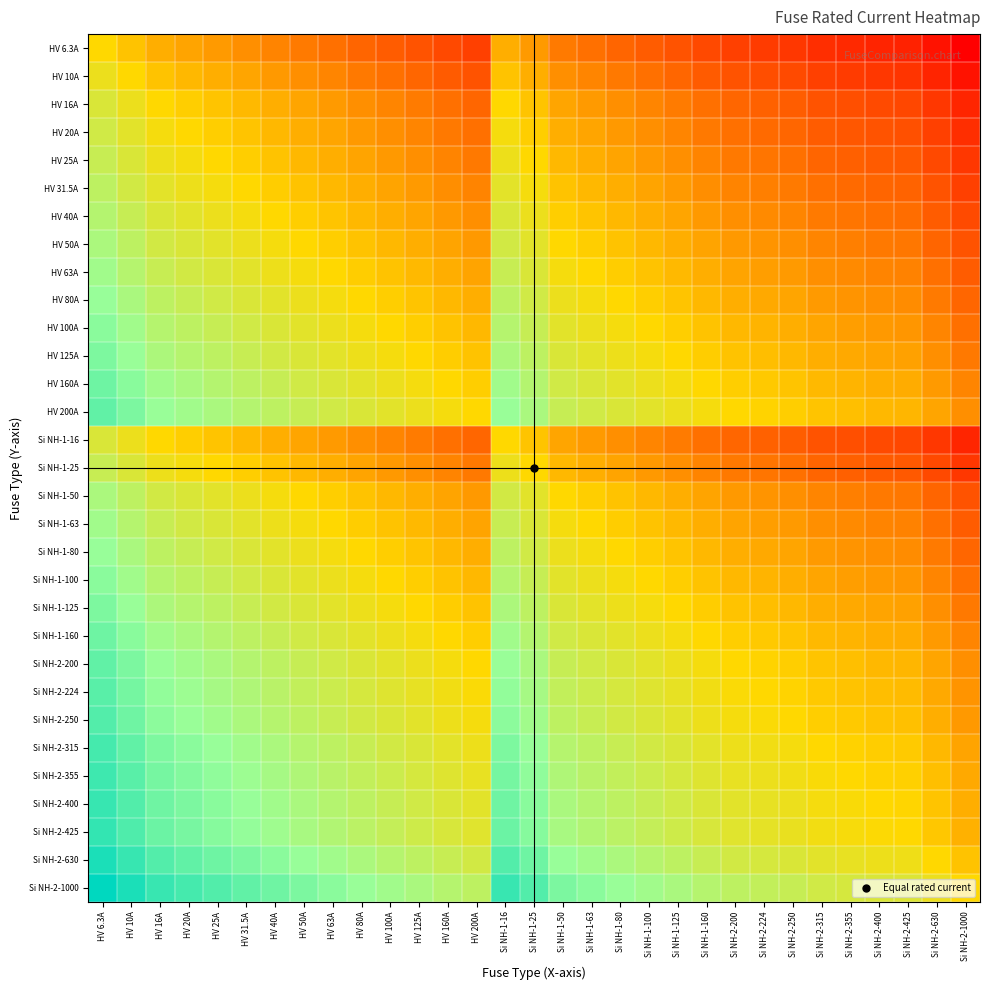

Reading left to right, extract all data points from this chart.

HV 6.3A: HV 6.3A=0.0	HV 10A=-0.2	HV 16A=-0.4	HV 20A=-0.5	HV 25A=-0.6	HV 31.5A=-0.7	HV 40A=-0.8	HV 50A=-0.9	HV 63A=-1.0	HV 80A=-1.1	HV 100A=-1.2	HV 125A=-1.3	HV 160A=-1.4	HV 200A=-1.5	Si NH-1-16=-0.4	Si NH-1-25=-0.6	Si NH-1-50=-0.9	Si NH-1-63=-1.0	Si NH-1-80=-1.1	Si NH-1-100=-1.2	Si NH-1-125=-1.3	Si NH-1-160=-1.4	Si NH-2-200=-1.5	Si NH-2-224=-1.6	Si NH-2-250=-1.6	Si NH-2-315=-1.7	Si NH-2-355=-1.8	Si NH-2-400=-1.8	Si NH-2-425=-1.8	Si NH-2-630=-2.0	Si NH-2-1000=-2.2
HV 10A: HV 6.3A=0.2	HV 10A=0.0	HV 16A=-0.2	HV 20A=-0.3	HV 25A=-0.4	HV 31.5A=-0.5	HV 40A=-0.6	HV 50A=-0.7	HV 63A=-0.8	HV 80A=-0.9	HV 100A=-1.0	HV 125A=-1.1	HV 160A=-1.2	HV 200A=-1.3	Si NH-1-16=-0.2	Si NH-1-25=-0.4	Si NH-1-50=-0.7	Si NH-1-63=-0.8	Si NH-1-80=-0.9	Si NH-1-100=-1.0	Si NH-1-125=-1.1	Si NH-1-160=-1.2	Si NH-2-200=-1.3	Si NH-2-224=-1.4	Si NH-2-250=-1.4	Si NH-2-315=-1.5	Si NH-2-355=-1.6	Si NH-2-400=-1.6	Si NH-2-425=-1.6	Si NH-2-630=-1.8	Si NH-2-1000=-2.0
HV 16A: HV 6.3A=0.4	HV 10A=0.2	HV 16A=0.0	HV 20A=-0.1	HV 25A=-0.2	HV 31.5A=-0.3	HV 40A=-0.4	HV 50A=-0.5	HV 63A=-0.6	HV 80A=-0.7	HV 100A=-0.8	HV 125A=-0.9	HV 160A=-1.0	HV 200A=-1.1	Si NH-1-16=0.0	Si NH-1-25=-0.2	Si NH-1-50=-0.5	Si NH-1-63=-0.6	Si NH-1-80=-0.7	Si NH-1-100=-0.8	Si NH-1-125=-0.9	Si NH-1-160=-1.0	Si NH-2-200=-1.1	Si NH-2-224=-1.1	Si NH-2-250=-1.2	Si NH-2-315=-1.3	Si NH-2-355=-1.3	Si NH-2-400=-1.4	Si NH-2-425=-1.4	Si NH-2-630=-1.6	Si NH-2-1000=-1.8
HV 20A: HV 6.3A=0.5	HV 10A=0.3	HV 16A=0.1	HV 20A=0.0	HV 25A=-0.1	HV 31.5A=-0.2	HV 40A=-0.3	HV 50A=-0.4	HV 63A=-0.5	HV 80A=-0.6	HV 100A=-0.7	HV 125A=-0.8	HV 160A=-0.9	HV 200A=-1.0	Si NH-1-16=0.1	Si NH-1-25=-0.1	Si NH-1-50=-0.4	Si NH-1-63=-0.5	Si NH-1-80=-0.6	Si NH-1-100=-0.7	Si NH-1-125=-0.8	Si NH-1-160=-0.9	Si NH-2-200=-1.0	Si NH-2-224=-1.0	Si NH-2-250=-1.1	Si NH-2-315=-1.2	Si NH-2-355=-1.2	Si NH-2-400=-1.3	Si NH-2-425=-1.3	Si NH-2-630=-1.5	Si NH-2-1000=-1.7
HV 25A: HV 6.3A=0.6	HV 10A=0.4	HV 16A=0.2	HV 20A=0.1	HV 25A=0.0	HV 31.5A=-0.1	HV 40A=-0.2	HV 50A=-0.3	HV 63A=-0.4	HV 80A=-0.5	HV 100A=-0.6	HV 125A=-0.7	HV 160A=-0.8	HV 200A=-0.9	Si NH-1-16=0.2	Si NH-1-25=0.0	Si NH-1-50=-0.3	Si NH-1-63=-0.4	Si NH-1-80=-0.5	Si NH-1-100=-0.6	Si NH-1-125=-0.7	Si NH-1-160=-0.8	Si NH-2-200=-0.9	Si NH-2-224=-1.0	Si NH-2-250=-1.0	Si NH-2-315=-1.1	Si NH-2-355=-1.2	Si NH-2-400=-1.2	Si NH-2-425=-1.2	Si NH-2-630=-1.4	Si NH-2-1000=-1.6
HV 31.5A: HV 6.3A=0.7	HV 10A=0.5	HV 16A=0.3	HV 20A=0.2	HV 25A=0.1	HV 31.5A=0.0	HV 40A=-0.1	HV 50A=-0.2	HV 63A=-0.3	HV 80A=-0.4	HV 100A=-0.5	HV 125A=-0.6	HV 160A=-0.7	HV 200A=-0.8	Si NH-1-16=0.3	Si NH-1-25=0.1	Si NH-1-50=-0.2	Si NH-1-63=-0.3	Si NH-1-80=-0.4	Si NH-1-100=-0.5	Si NH-1-125=-0.6	Si NH-1-160=-0.7	Si NH-2-200=-0.8	Si NH-2-224=-0.9	Si NH-2-250=-0.9	Si NH-2-315=-1.0	Si NH-2-355=-1.1	Si NH-2-400=-1.1	Si NH-2-425=-1.1	Si NH-2-630=-1.3	Si NH-2-1000=-1.5
HV 40A: HV 6.3A=0.8	HV 10A=0.6	HV 16A=0.4	HV 20A=0.3	HV 25A=0.2	HV 31.5A=0.1	HV 40A=0.0	HV 50A=-0.1	HV 63A=-0.2	HV 80A=-0.3	HV 100A=-0.4	HV 125A=-0.5	HV 160A=-0.6	HV 200A=-0.7	Si NH-1-16=0.4	Si NH-1-25=0.2	Si NH-1-50=-0.1	Si NH-1-63=-0.2	Si NH-1-80=-0.3	Si NH-1-100=-0.4	Si NH-1-125=-0.5	Si NH-1-160=-0.6	Si NH-2-200=-0.7	Si NH-2-224=-0.7	Si NH-2-250=-0.8	Si NH-2-315=-0.9	Si NH-2-355=-0.9	Si NH-2-400=-1.0	Si NH-2-425=-1.0	Si NH-2-630=-1.2	Si NH-2-1000=-1.4
HV 50A: HV 6.3A=0.9	HV 10A=0.7	HV 16A=0.5	HV 20A=0.4	HV 25A=0.3	HV 31.5A=0.2	HV 40A=0.1	HV 50A=0.0	HV 63A=-0.1	HV 80A=-0.2	HV 100A=-0.3	HV 125A=-0.4	HV 160A=-0.5	HV 200A=-0.6	Si NH-1-16=0.5	Si NH-1-25=0.3	Si NH-1-50=0.0	Si NH-1-63=-0.1	Si NH-1-80=-0.2	Si NH-1-100=-0.3	Si NH-1-125=-0.4	Si NH-1-160=-0.5	Si NH-2-200=-0.6	Si NH-2-224=-0.7	Si NH-2-250=-0.7	Si NH-2-315=-0.8	Si NH-2-355=-0.9	Si NH-2-400=-0.9	Si NH-2-425=-0.9	Si NH-2-630=-1.1	Si NH-2-1000=-1.3
HV 63A: HV 6.3A=1.0	HV 10A=0.8	HV 16A=0.6	HV 20A=0.5	HV 25A=0.4	HV 31.5A=0.3	HV 40A=0.2	HV 50A=0.1	HV 63A=0.0	HV 80A=-0.1	HV 100A=-0.2	HV 125A=-0.3	HV 160A=-0.4	HV 200A=-0.5	Si NH-1-16=0.6	Si NH-1-25=0.4	Si NH-1-50=0.1	Si NH-1-63=0.0	Si NH-1-80=-0.1	Si NH-1-100=-0.2	Si NH-1-125=-0.3	Si NH-1-160=-0.4	Si NH-2-200=-0.5	Si NH-2-224=-0.6	Si NH-2-250=-0.6	Si NH-2-315=-0.7	Si NH-2-355=-0.8	Si NH-2-400=-0.8	Si NH-2-425=-0.8	Si NH-2-630=-1.0	Si NH-2-1000=-1.2
HV 80A: HV 6.3A=1.1	HV 10A=0.9	HV 16A=0.7	HV 20A=0.6	HV 25A=0.5	HV 31.5A=0.4	HV 40A=0.3	HV 50A=0.2	HV 63A=0.1	HV 80A=0.0	HV 100A=-0.1	HV 125A=-0.2	HV 160A=-0.3	HV 200A=-0.4	Si NH-1-16=0.7	Si NH-1-25=0.5	Si NH-1-50=0.2	Si NH-1-63=0.1	Si NH-1-80=0.0	Si NH-1-100=-0.1	Si NH-1-125=-0.2	Si NH-1-160=-0.3	Si NH-2-200=-0.4	Si NH-2-224=-0.4	Si NH-2-250=-0.5	Si NH-2-315=-0.6	Si NH-2-355=-0.6	Si NH-2-400=-0.7	Si NH-2-425=-0.7	Si NH-2-630=-0.9	Si NH-2-1000=-1.1
HV 100A: HV 6.3A=1.2	HV 10A=1.0	HV 16A=0.8	HV 20A=0.7	HV 25A=0.6	HV 31.5A=0.5	HV 40A=0.4	HV 50A=0.3	HV 63A=0.2	HV 80A=0.1	HV 100A=0.0	HV 125A=-0.1	HV 160A=-0.2	HV 200A=-0.3	Si NH-1-16=0.8	Si NH-1-25=0.6	Si NH-1-50=0.3	Si NH-1-63=0.2	Si NH-1-80=0.1	Si NH-1-100=0.0	Si NH-1-125=-0.1	Si NH-1-160=-0.2	Si NH-2-200=-0.3	Si NH-2-224=-0.4	Si NH-2-250=-0.4	Si NH-2-315=-0.5	Si NH-2-355=-0.6	Si NH-2-400=-0.6	Si NH-2-425=-0.6	Si NH-2-630=-0.8	Si NH-2-1000=-1.0
HV 125A: HV 6.3A=1.3	HV 10A=1.1	HV 16A=0.9	HV 20A=0.8	HV 25A=0.7	HV 31.5A=0.6	HV 40A=0.5	HV 50A=0.4	HV 63A=0.3	HV 80A=0.2	HV 100A=0.1	HV 125A=0.0	HV 160A=-0.1	HV 200A=-0.2	Si NH-1-16=0.9	Si NH-1-25=0.7	Si NH-1-50=0.4	Si NH-1-63=0.3	Si NH-1-80=0.2	Si NH-1-100=0.1	Si NH-1-125=0.0	Si NH-1-160=-0.1	Si NH-2-200=-0.2	Si NH-2-224=-0.3	Si NH-2-250=-0.3	Si NH-2-315=-0.4	Si NH-2-355=-0.5	Si NH-2-400=-0.5	Si NH-2-425=-0.5	Si NH-2-630=-0.7	Si NH-2-1000=-0.9
HV 160A: HV 6.3A=1.4	HV 10A=1.2	HV 16A=1.0	HV 20A=0.9	HV 25A=0.8	HV 31.5A=0.7	HV 40A=0.6	HV 50A=0.5	HV 63A=0.4	HV 80A=0.3	HV 100A=0.2	HV 125A=0.1	HV 160A=0.0	HV 200A=-0.1	Si NH-1-16=1.0	Si NH-1-25=0.8	Si NH-1-50=0.5	Si NH-1-63=0.4	Si NH-1-80=0.3	Si NH-1-100=0.2	Si NH-1-125=0.1	Si NH-1-160=0.0	Si NH-2-200=-0.1	Si NH-2-224=-0.1	Si NH-2-250=-0.2	Si NH-2-315=-0.3	Si NH-2-355=-0.3	Si NH-2-400=-0.4	Si NH-2-425=-0.4	Si NH-2-630=-0.6	Si NH-2-1000=-0.8
HV 200A: HV 6.3A=1.5	HV 10A=1.3	HV 16A=1.1	HV 20A=1.0	HV 25A=0.9	HV 31.5A=0.8	HV 40A=0.7	HV 50A=0.6	HV 63A=0.5	HV 80A=0.4	HV 100A=0.3	HV 125A=0.2	HV 160A=0.1	HV 200A=0.0	Si NH-1-16=1.1	Si NH-1-25=0.9	Si NH-1-50=0.6	Si NH-1-63=0.5	Si NH-1-80=0.4	Si NH-1-100=0.3	Si NH-1-125=0.2	Si NH-1-160=0.1	Si NH-2-200=0.0	Si NH-2-224=-0.0	Si NH-2-250=-0.1	Si NH-2-315=-0.2	Si NH-2-355=-0.2	Si NH-2-400=-0.3	Si NH-2-425=-0.3	Si NH-2-630=-0.5	Si NH-2-1000=-0.7
Si NH-1-16: HV 6.3A=0.4	HV 10A=0.2	HV 16A=0.0	HV 20A=-0.1	HV 25A=-0.2	HV 31.5A=-0.3	HV 40A=-0.4	HV 50A=-0.5	HV 63A=-0.6	HV 80A=-0.7	HV 100A=-0.8	HV 125A=-0.9	HV 160A=-1.0	HV 200A=-1.1	Si NH-1-16=0.0	Si NH-1-25=-0.2	Si NH-1-50=-0.5	Si NH-1-63=-0.6	Si NH-1-80=-0.7	Si NH-1-100=-0.8	Si NH-1-125=-0.9	Si NH-1-160=-1.0	Si NH-2-200=-1.1	Si NH-2-224=-1.1	Si NH-2-250=-1.2	Si NH-2-315=-1.3	Si NH-2-355=-1.3	Si NH-2-400=-1.4	Si NH-2-425=-1.4	Si NH-2-630=-1.6	Si NH-2-1000=-1.8
Si NH-1-25: HV 6.3A=0.6	HV 10A=0.4	HV 16A=0.2	HV 20A=0.1	HV 25A=0.0	HV 31.5A=-0.1	HV 40A=-0.2	HV 50A=-0.3	HV 63A=-0.4	HV 80A=-0.5	HV 100A=-0.6	HV 125A=-0.7	HV 160A=-0.8	HV 200A=-0.9	Si NH-1-16=0.2	Si NH-1-25=0.0	Si NH-1-50=-0.3	Si NH-1-63=-0.4	Si NH-1-80=-0.5	Si NH-1-100=-0.6	Si NH-1-125=-0.7	Si NH-1-160=-0.8	Si NH-2-200=-0.9	Si NH-2-224=-1.0	Si NH-2-250=-1.0	Si NH-2-315=-1.1	Si NH-2-355=-1.2	Si NH-2-400=-1.2	Si NH-2-425=-1.2	Si NH-2-630=-1.4	Si NH-2-1000=-1.6
Si NH-1-50: HV 6.3A=0.9	HV 10A=0.7	HV 16A=0.5	HV 20A=0.4	HV 25A=0.3	HV 31.5A=0.2	HV 40A=0.1	HV 50A=0.0	HV 63A=-0.1	HV 80A=-0.2	HV 100A=-0.3	HV 125A=-0.4	HV 160A=-0.5	HV 200A=-0.6	Si NH-1-16=0.5	Si NH-1-25=0.3	Si NH-1-50=0.0	Si NH-1-63=-0.1	Si NH-1-80=-0.2	Si NH-1-100=-0.3	Si NH-1-125=-0.4	Si NH-1-160=-0.5	Si NH-2-200=-0.6	Si NH-2-224=-0.7	Si NH-2-250=-0.7	Si NH-2-315=-0.8	Si NH-2-355=-0.9	Si NH-2-400=-0.9	Si NH-2-425=-0.9	Si NH-2-630=-1.1	Si NH-2-1000=-1.3
Si NH-1-63: HV 6.3A=1.0	HV 10A=0.8	HV 16A=0.6	HV 20A=0.5	HV 25A=0.4	HV 31.5A=0.3	HV 40A=0.2	HV 50A=0.1	HV 63A=0.0	HV 80A=-0.1	HV 100A=-0.2	HV 125A=-0.3	HV 160A=-0.4	HV 200A=-0.5	Si NH-1-16=0.6	Si NH-1-25=0.4	Si NH-1-50=0.1	Si NH-1-63=0.0	Si NH-1-80=-0.1	Si NH-1-100=-0.2	Si NH-1-125=-0.3	Si NH-1-160=-0.4	Si NH-2-200=-0.5	Si NH-2-224=-0.6	Si NH-2-250=-0.6	Si NH-2-315=-0.7	Si NH-2-355=-0.8	Si NH-2-400=-0.8	Si NH-2-425=-0.8	Si NH-2-630=-1.0	Si NH-2-1000=-1.2
Si NH-1-80: HV 6.3A=1.1	HV 10A=0.9	HV 16A=0.7	HV 20A=0.6	HV 25A=0.5	HV 31.5A=0.4	HV 40A=0.3	HV 50A=0.2	HV 63A=0.1	HV 80A=0.0	HV 100A=-0.1	HV 125A=-0.2	HV 160A=-0.3	HV 200A=-0.4	Si NH-1-16=0.7	Si NH-1-25=0.5	Si NH-1-50=0.2	Si NH-1-63=0.1	Si NH-1-80=0.0	Si NH-1-100=-0.1	Si NH-1-125=-0.2	Si NH-1-160=-0.3	Si NH-2-200=-0.4	Si NH-2-224=-0.4	Si NH-2-250=-0.5	Si NH-2-315=-0.6	Si NH-2-355=-0.6	Si NH-2-400=-0.7	Si NH-2-425=-0.7	Si NH-2-630=-0.9	Si NH-2-1000=-1.1
Si NH-1-100: HV 6.3A=1.2	HV 10A=1.0	HV 16A=0.8	HV 20A=0.7	HV 25A=0.6	HV 31.5A=0.5	HV 40A=0.4	HV 50A=0.3	HV 63A=0.2	HV 80A=0.1	HV 100A=0.0	HV 125A=-0.1	HV 160A=-0.2	HV 200A=-0.3	Si NH-1-16=0.8	Si NH-1-25=0.6	Si NH-1-50=0.3	Si NH-1-63=0.2	Si NH-1-80=0.1	Si NH-1-100=0.0	Si NH-1-125=-0.1	Si NH-1-160=-0.2	Si NH-2-200=-0.3	Si NH-2-224=-0.4	Si NH-2-250=-0.4	Si NH-2-315=-0.5	Si NH-2-355=-0.6	Si NH-2-400=-0.6	Si NH-2-425=-0.6	Si NH-2-630=-0.8	Si NH-2-1000=-1.0
Si NH-1-125: HV 6.3A=1.3	HV 10A=1.1	HV 16A=0.9	HV 20A=0.8	HV 25A=0.7	HV 31.5A=0.6	HV 40A=0.5	HV 50A=0.4	HV 63A=0.3	HV 80A=0.2	HV 100A=0.1	HV 125A=0.0	HV 160A=-0.1	HV 200A=-0.2	Si NH-1-16=0.9	Si NH-1-25=0.7	Si NH-1-50=0.4	Si NH-1-63=0.3	Si NH-1-80=0.2	Si NH-1-100=0.1	Si NH-1-125=0.0	Si NH-1-160=-0.1	Si NH-2-200=-0.2	Si NH-2-224=-0.3	Si NH-2-250=-0.3	Si NH-2-315=-0.4	Si NH-2-355=-0.5	Si NH-2-400=-0.5	Si NH-2-425=-0.5	Si NH-2-630=-0.7	Si NH-2-1000=-0.9
Si NH-1-160: HV 6.3A=1.4	HV 10A=1.2	HV 16A=1.0	HV 20A=0.9	HV 25A=0.8	HV 31.5A=0.7	HV 40A=0.6	HV 50A=0.5	HV 63A=0.4	HV 80A=0.3	HV 100A=0.2	HV 125A=0.1	HV 160A=0.0	HV 200A=-0.1	Si NH-1-16=1.0	Si NH-1-25=0.8	Si NH-1-50=0.5	Si NH-1-63=0.4	Si NH-1-80=0.3	Si NH-1-100=0.2	Si NH-1-125=0.1	Si NH-1-160=0.0	Si NH-2-200=-0.1	Si NH-2-224=-0.1	Si NH-2-250=-0.2	Si NH-2-315=-0.3	Si NH-2-355=-0.3	Si NH-2-400=-0.4	Si NH-2-425=-0.4	Si NH-2-630=-0.6	Si NH-2-1000=-0.8
Si NH-2-200: HV 6.3A=1.5	HV 10A=1.3	HV 16A=1.1	HV 20A=1.0	HV 25A=0.9	HV 31.5A=0.8	HV 40A=0.7	HV 50A=0.6	HV 63A=0.5	HV 80A=0.4	HV 100A=0.3	HV 125A=0.2	HV 160A=0.1	HV 200A=0.0	Si NH-1-16=1.1	Si NH-1-25=0.9	Si NH-1-50=0.6	Si NH-1-63=0.5	Si NH-1-80=0.4	Si NH-1-100=0.3	Si NH-1-125=0.2	Si NH-1-160=0.1	Si NH-2-200=0.0	Si NH-2-224=-0.0	Si NH-2-250=-0.1	Si NH-2-315=-0.2	Si NH-2-355=-0.2	Si NH-2-400=-0.3	Si NH-2-425=-0.3	Si NH-2-630=-0.5	Si NH-2-1000=-0.7
Si NH-2-224: HV 6.3A=1.6	HV 10A=1.4	HV 16A=1.1	HV 20A=1.0	HV 25A=1.0	HV 31.5A=0.9	HV 40A=0.7	HV 50A=0.7	HV 63A=0.6	HV 80A=0.4	HV 100A=0.4	HV 125A=0.3	HV 160A=0.1	HV 200A=0.0	Si NH-1-16=1.1	Si NH-1-25=1.0	Si NH-1-50=0.7	Si NH-1-63=0.6	Si NH-1-80=0.4	Si NH-1-100=0.4	Si NH-1-125=0.3	Si NH-1-160=0.1	Si NH-2-200=0.0	Si NH-2-224=0.0	Si NH-2-250=-0.0	Si NH-2-315=-0.1	Si NH-2-355=-0.2	Si NH-2-400=-0.3	Si NH-2-425=-0.3	Si NH-2-630=-0.4	Si NH-2-1000=-0.6
Si NH-2-250: HV 6.3A=1.6	HV 10A=1.4	HV 16A=1.2	HV 20A=1.1	HV 25A=1.0	HV 31.5A=0.9	HV 40A=0.8	HV 50A=0.7	HV 63A=0.6	HV 80A=0.5	HV 100A=0.4	HV 125A=0.3	HV 160A=0.2	HV 200A=0.1	Si NH-1-16=1.2	Si NH-1-25=1.0	Si NH-1-50=0.7	Si NH-1-63=0.6	Si NH-1-80=0.5	Si NH-1-100=0.4	Si NH-1-125=0.3	Si NH-1-160=0.2	Si NH-2-200=0.1	Si NH-2-224=0.0	Si NH-2-250=0.0	Si NH-2-315=-0.1	Si NH-2-355=-0.2	Si NH-2-400=-0.2	Si NH-2-425=-0.2	Si NH-2-630=-0.4	Si NH-2-1000=-0.6
Si NH-2-315: HV 6.3A=1.7	HV 10A=1.5	HV 16A=1.3	HV 20A=1.2	HV 25A=1.1	HV 31.5A=1.0	HV 40A=0.9	HV 50A=0.8	HV 63A=0.7	HV 80A=0.6	HV 100A=0.5	HV 125A=0.4	HV 160A=0.3	HV 200A=0.2	Si NH-1-16=1.3	Si NH-1-25=1.1	Si NH-1-50=0.8	Si NH-1-63=0.7	Si NH-1-80=0.6	Si NH-1-100=0.5	Si NH-1-125=0.4	Si NH-1-160=0.3	Si NH-2-200=0.2	Si NH-2-224=0.1	Si NH-2-250=0.1	Si NH-2-315=0.0	Si NH-2-355=-0.1	Si NH-2-400=-0.1	Si NH-2-425=-0.1	Si NH-2-630=-0.3	Si NH-2-1000=-0.5
Si NH-2-355: HV 6.3A=1.8	HV 10A=1.6	HV 16A=1.3	HV 20A=1.2	HV 25A=1.2	HV 31.5A=1.1	HV 40A=0.9	HV 50A=0.9	HV 63A=0.8	HV 80A=0.6	HV 100A=0.6	HV 125A=0.5	HV 160A=0.3	HV 200A=0.2	Si NH-1-16=1.3	Si NH-1-25=1.2	Si NH-1-50=0.9	Si NH-1-63=0.8	Si NH-1-80=0.6	Si NH-1-100=0.6	Si NH-1-125=0.5	Si NH-1-160=0.3	Si NH-2-200=0.2	Si NH-2-224=0.2	Si NH-2-250=0.2	Si NH-2-315=0.1	Si NH-2-355=0.0	Si NH-2-400=-0.1	Si NH-2-425=-0.1	Si NH-2-630=-0.2	Si NH-2-1000=-0.4
Si NH-2-400: HV 6.3A=1.8	HV 10A=1.6	HV 16A=1.4	HV 20A=1.3	HV 25A=1.2	HV 31.5A=1.1	HV 40A=1.0	HV 50A=0.9	HV 63A=0.8	HV 80A=0.7	HV 100A=0.6	HV 125A=0.5	HV 160A=0.4	HV 200A=0.3	Si NH-1-16=1.4	Si NH-1-25=1.2	Si NH-1-50=0.9	Si NH-1-63=0.8	Si NH-1-80=0.7	Si NH-1-100=0.6	Si NH-1-125=0.5	Si NH-1-160=0.4	Si NH-2-200=0.3	Si NH-2-224=0.3	Si NH-2-250=0.2	Si NH-2-315=0.1	Si NH-2-355=0.1	Si NH-2-400=0.0	Si NH-2-425=-0.0	Si NH-2-630=-0.2	Si NH-2-1000=-0.4
Si NH-2-425: HV 6.3A=1.8	HV 10A=1.6	HV 16A=1.4	HV 20A=1.3	HV 25A=1.2	HV 31.5A=1.1	HV 40A=1.0	HV 50A=0.9	HV 63A=0.8	HV 80A=0.7	HV 100A=0.6	HV 125A=0.5	HV 160A=0.4	HV 200A=0.3	Si NH-1-16=1.4	Si NH-1-25=1.2	Si NH-1-50=0.9	Si NH-1-63=0.8	Si NH-1-80=0.7	Si NH-1-100=0.6	Si NH-1-125=0.5	Si NH-1-160=0.4	Si NH-2-200=0.3	Si NH-2-224=0.3	Si NH-2-250=0.2	Si NH-2-315=0.1	Si NH-2-355=0.1	Si NH-2-400=0.0	Si NH-2-425=0.0	Si NH-2-630=-0.2	Si NH-2-1000=-0.4
Si NH-2-630: HV 6.3A=2.0	HV 10A=1.8	HV 16A=1.6	HV 20A=1.5	HV 25A=1.4	HV 31.5A=1.3	HV 40A=1.2	HV 50A=1.1	HV 63A=1.0	HV 80A=0.9	HV 100A=0.8	HV 125A=0.7	HV 160A=0.6	HV 200A=0.5	Si NH-1-16=1.6	Si NH-1-25=1.4	Si NH-1-50=1.1	Si NH-1-63=1.0	Si NH-1-80=0.9	Si NH-1-100=0.8	Si NH-1-125=0.7	Si NH-1-160=0.6	Si NH-2-200=0.5	Si NH-2-224=0.4	Si NH-2-250=0.4	Si NH-2-315=0.3	Si NH-2-355=0.2	Si NH-2-400=0.2	Si NH-2-425=0.2	Si NH-2-630=0.0	Si NH-2-1000=-0.2
Si NH-2-1000: HV 6.3A=2.2	HV 10A=2.0	HV 16A=1.8	HV 20A=1.7	HV 25A=1.6	HV 31.5A=1.5	HV 40A=1.4	HV 50A=1.3	HV 63A=1.2	HV 80A=1.1	HV 100A=1.0	HV 125A=0.9	HV 160A=0.8	HV 200A=0.7	Si NH-1-16=1.8	Si NH-1-25=1.6	Si NH-1-50=1.3	Si NH-1-63=1.2	Si NH-1-80=1.1	Si NH-1-100=1.0	Si NH-1-125=0.9	Si NH-1-160=0.8	Si NH-2-200=0.7	Si NH-2-224=0.6	Si NH-2-250=0.6	Si NH-2-315=0.5	Si NH-2-355=0.4	Si NH-2-400=0.4	Si NH-2-425=0.4	Si NH-2-630=0.2	Si NH-2-1000=0.0